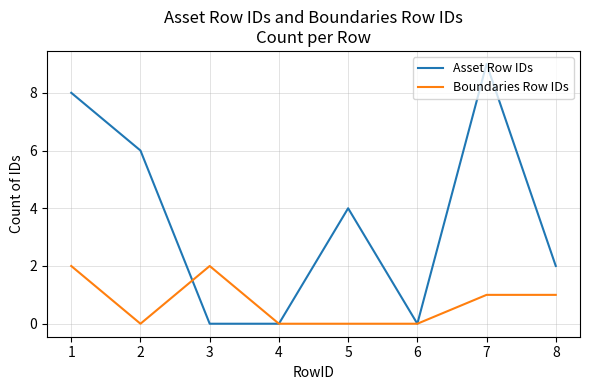

The Boundaries Row IDs series shows -1 at 4. True or false?

False